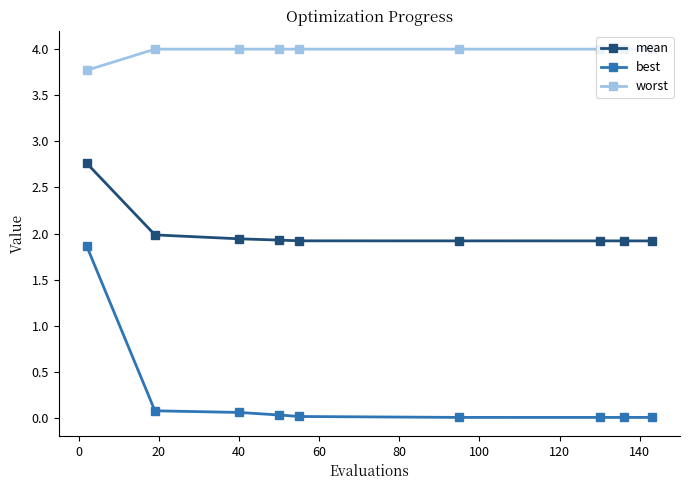

Rank the series by their maximum value, from lowest to highest.

best, mean, worst